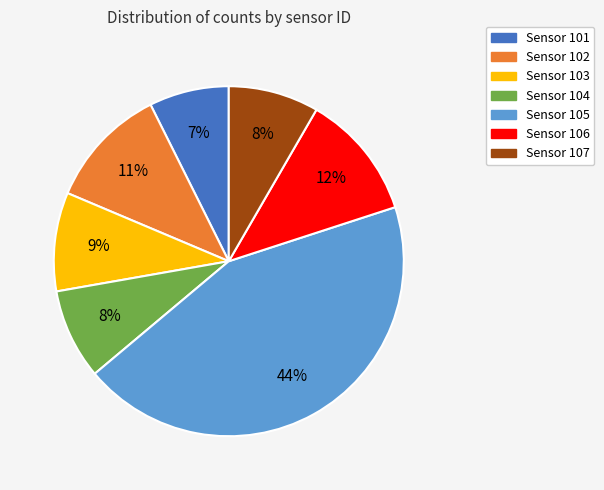

Does any single category account for the majority?

No